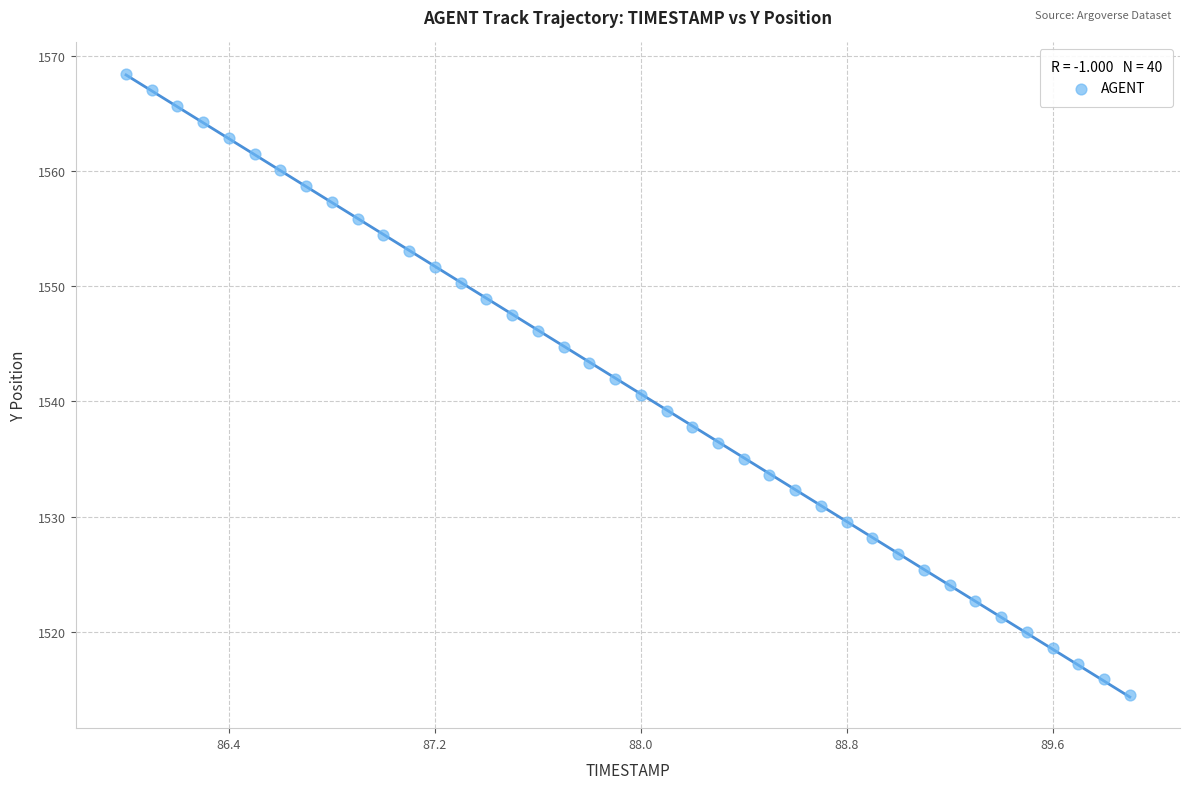

What is the range of Y values (max minus min)?

53.9